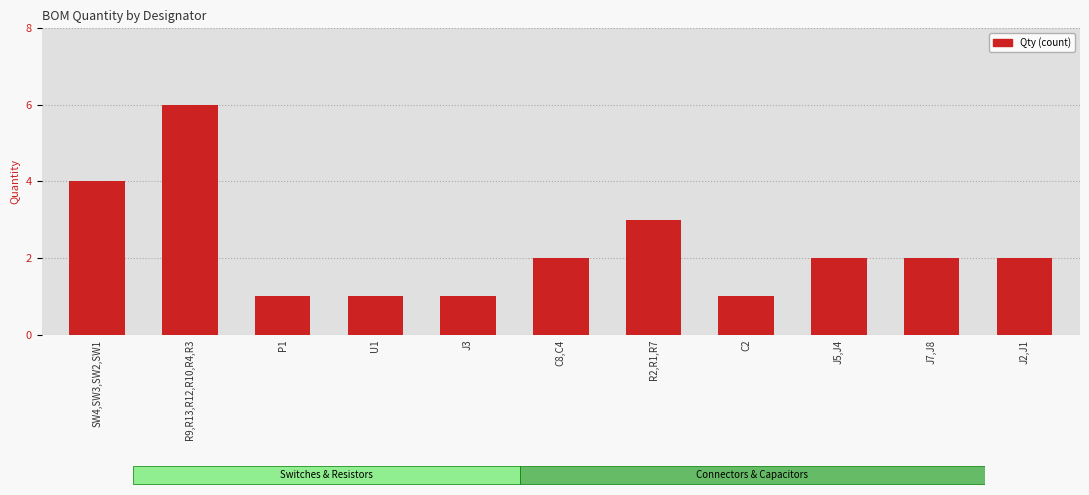

What is the maximum value shown in the chart?

6